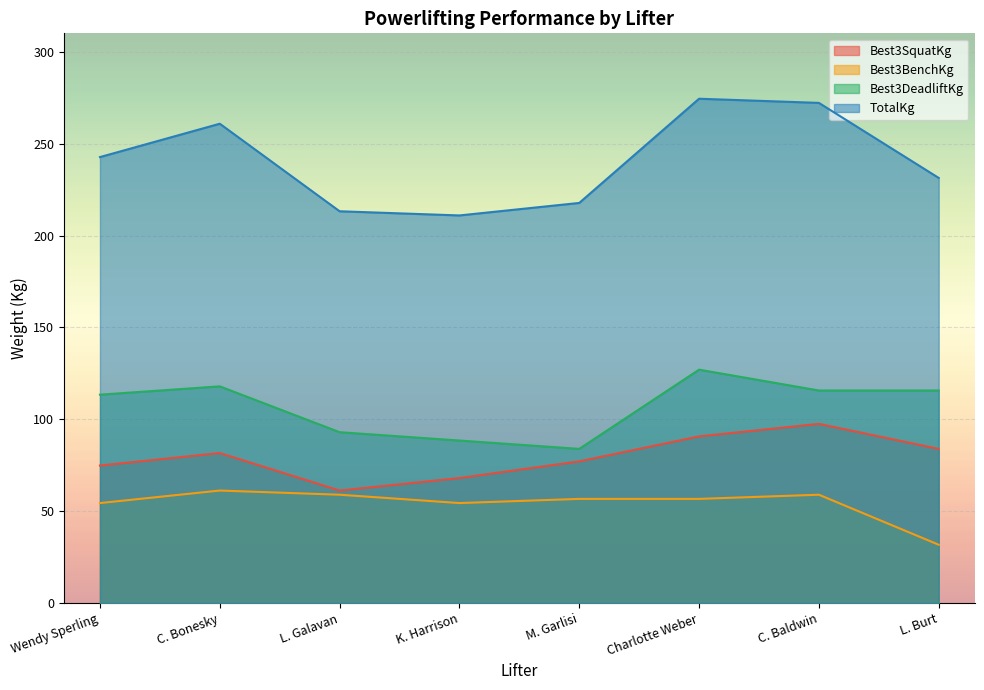

True or false: Best3SquatKg has more than 2 interior local peaks.

False